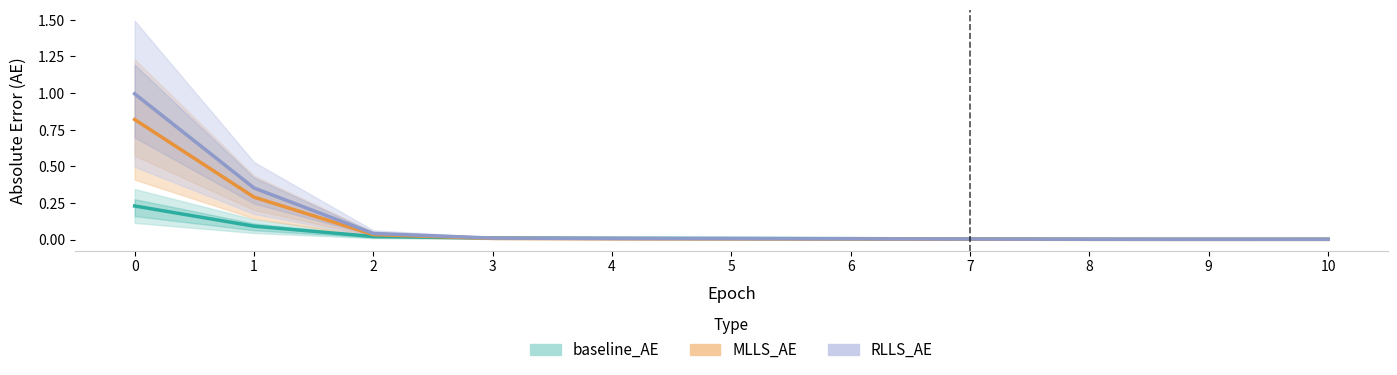

What is the difference between the maximum and minimum values in the baseline_AE series?

0.2